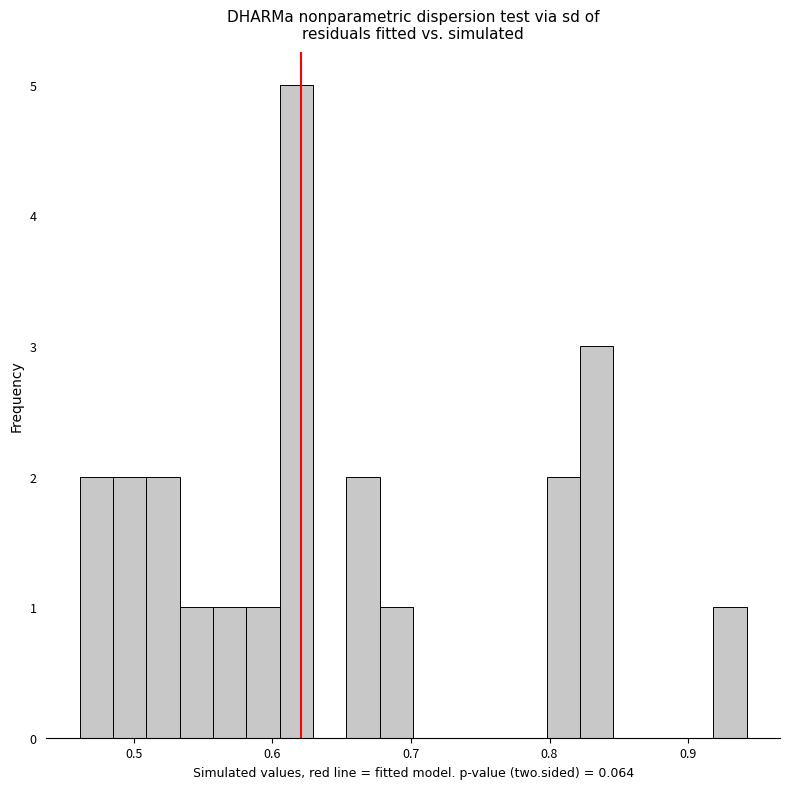

Read against the x-axis, roughly where is the centre of the tallest bar?

0.62